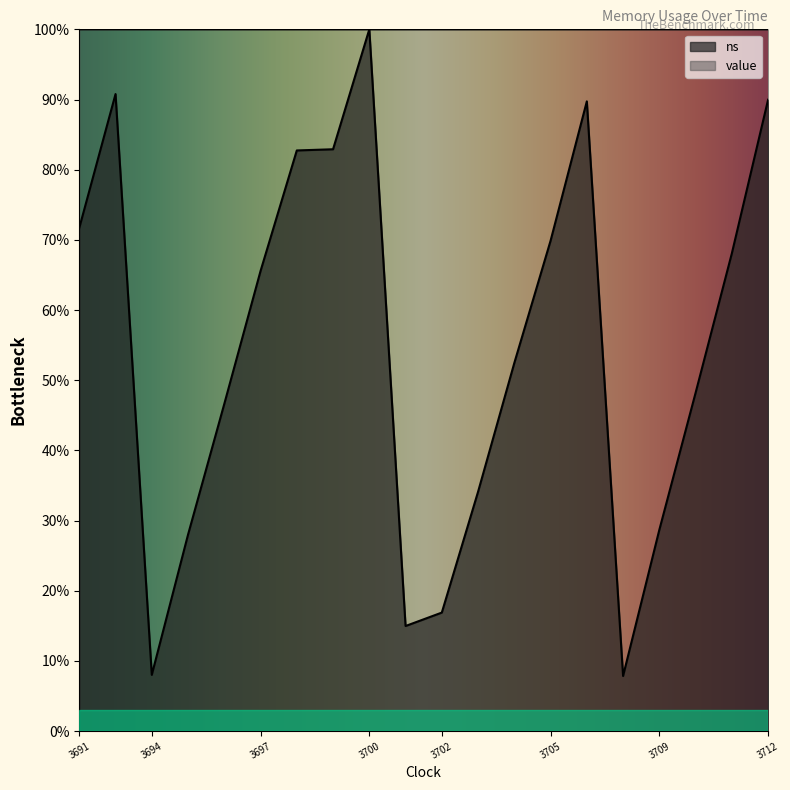

Which series has the largest total across all categories?

value